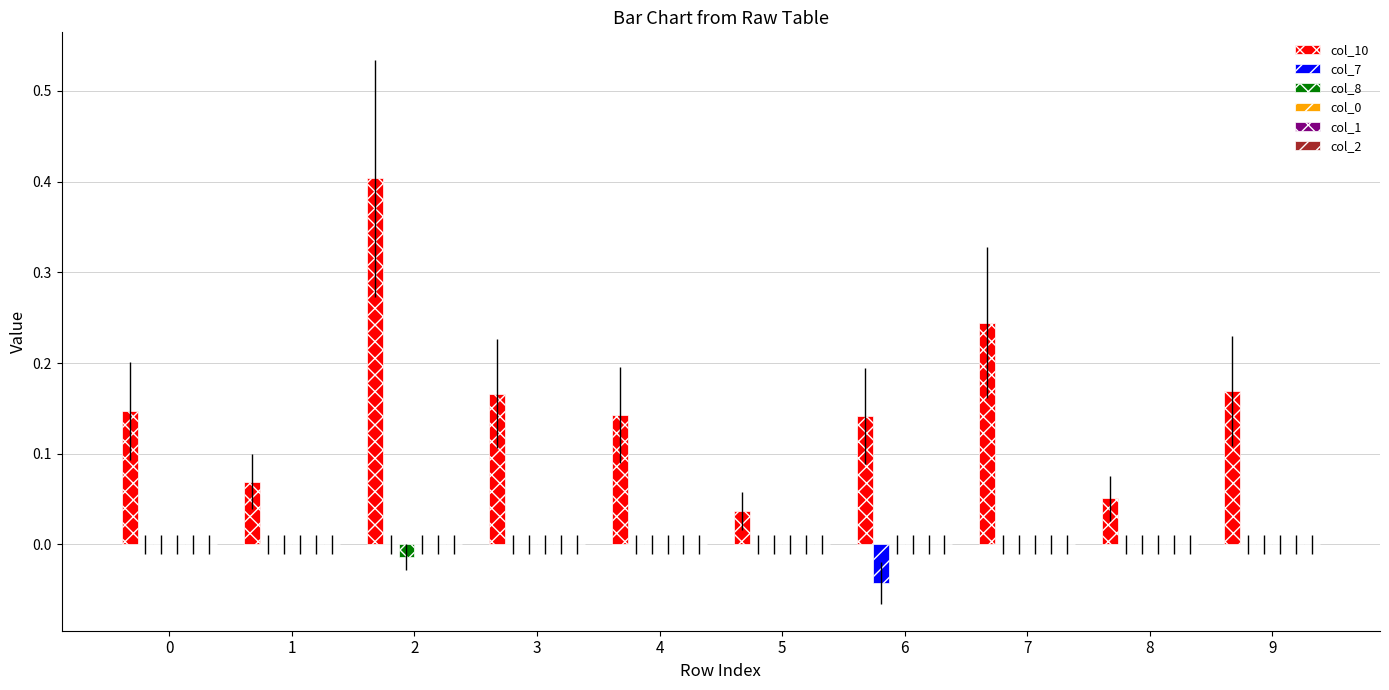

At which category is the sum across all series the highest?

2